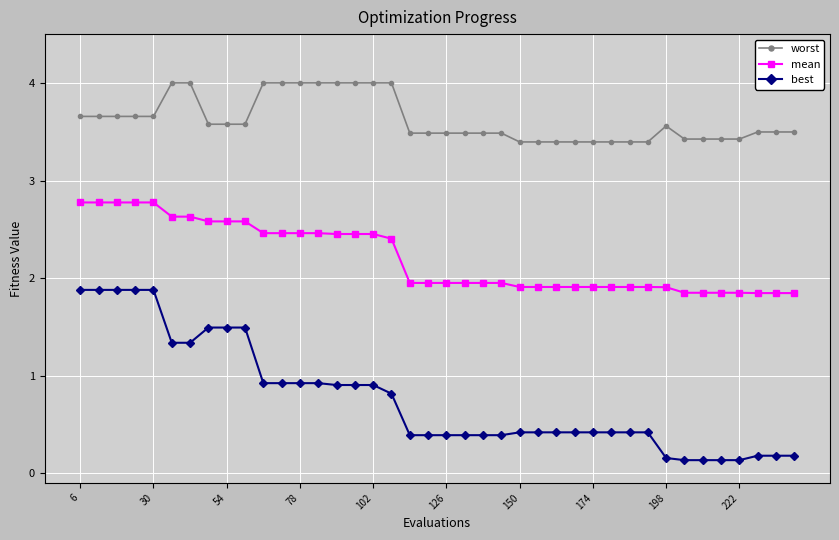

Rank the series by their maximum value, from highest to lowest.

worst, mean, best